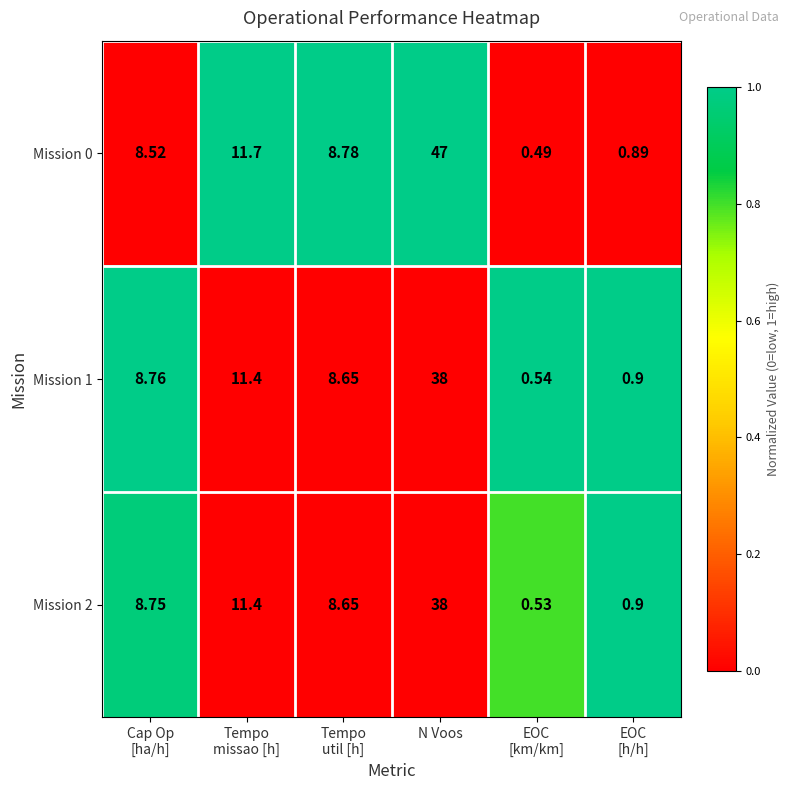

At which category is the sum across all series the highest?

N Voos